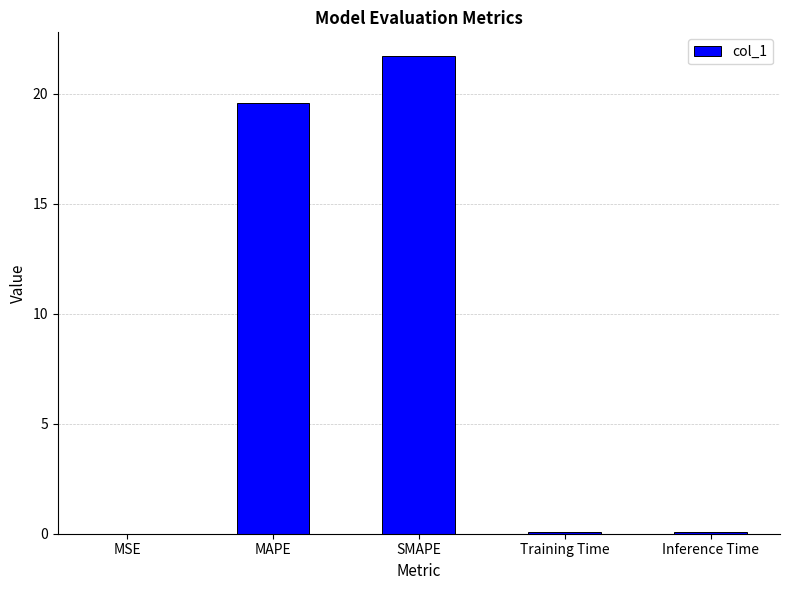

What is the sum of all values?

41.4